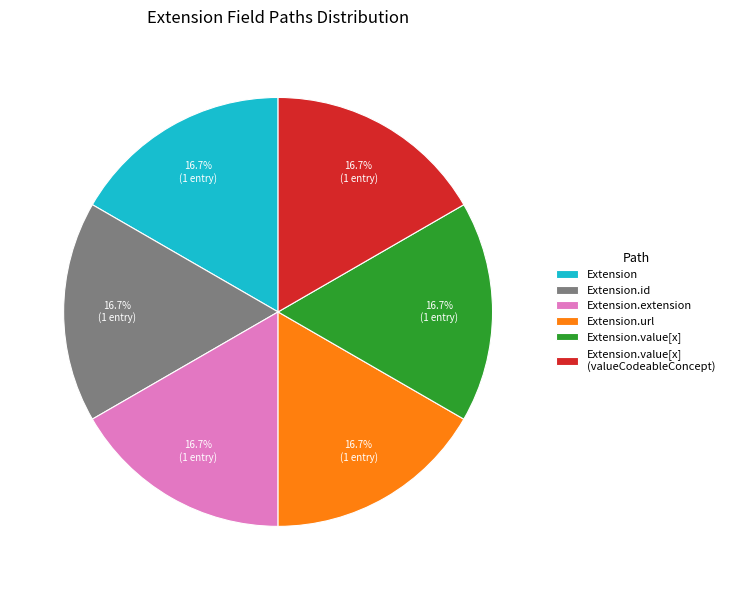

Combined, what portion of the pie is Extension.value[x] and Extension.url?

33.3%